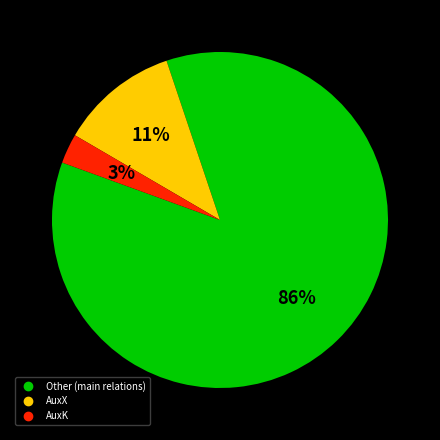

How many slices are in this pie chart?

3